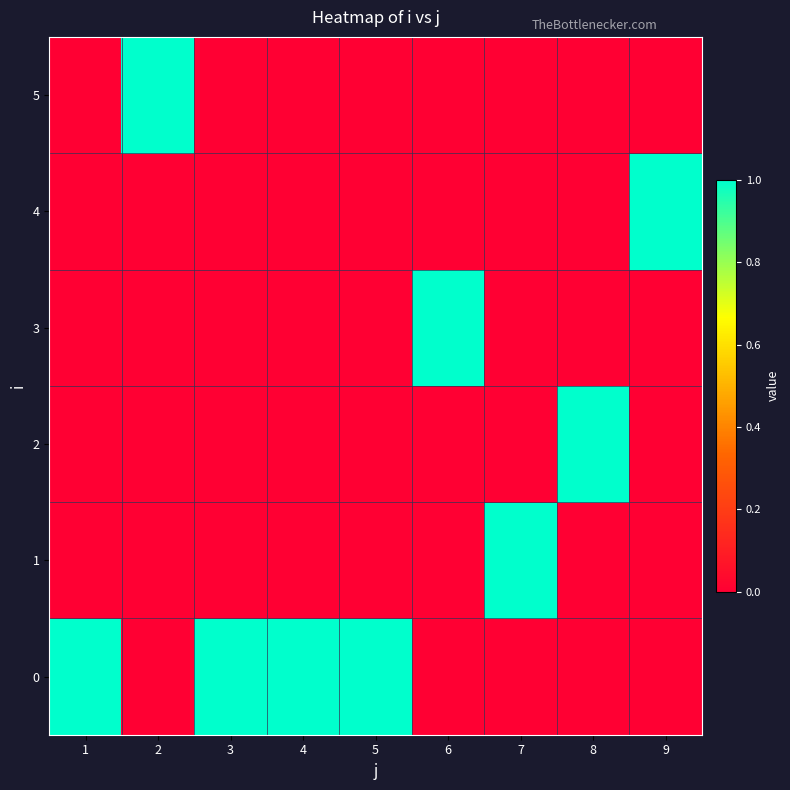

What is the difference between the highest and lowest values at 5?

1